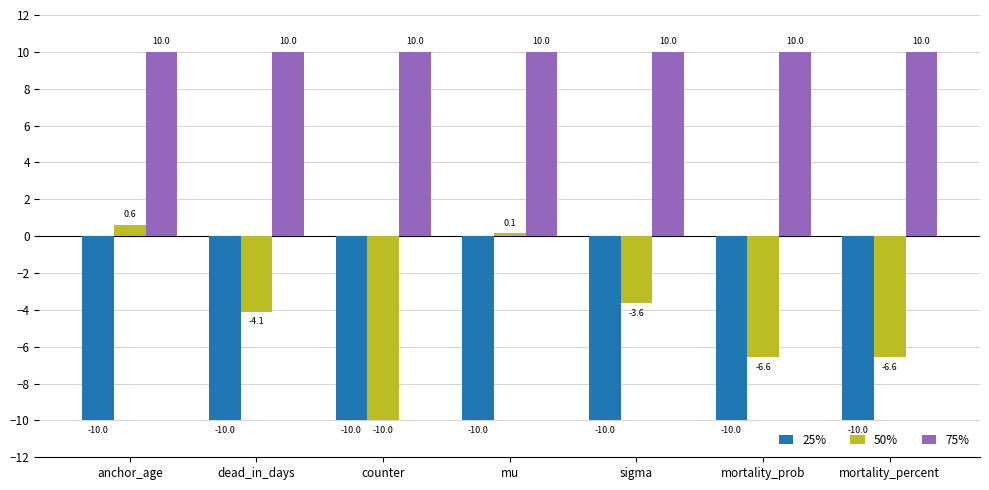

At which label is 25% closest to -10?

anchor_age